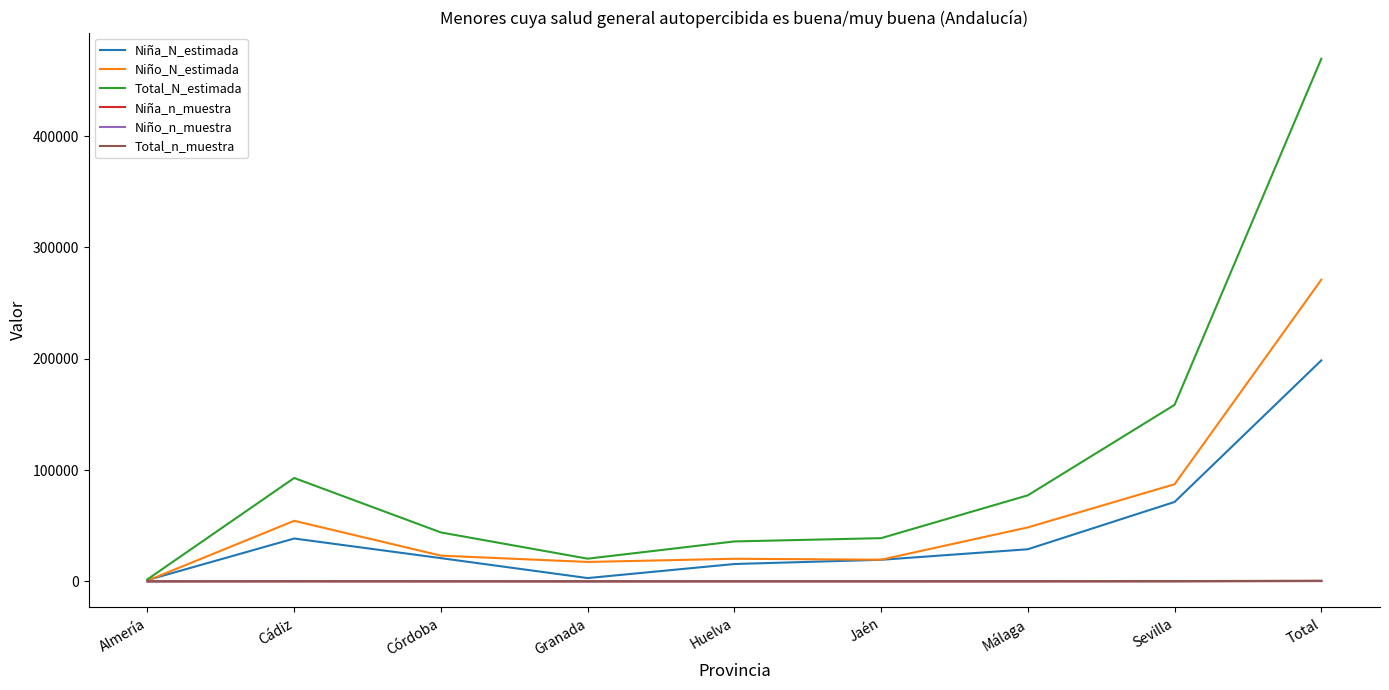

Which series has the widest spread of values?

Total_N_estimada